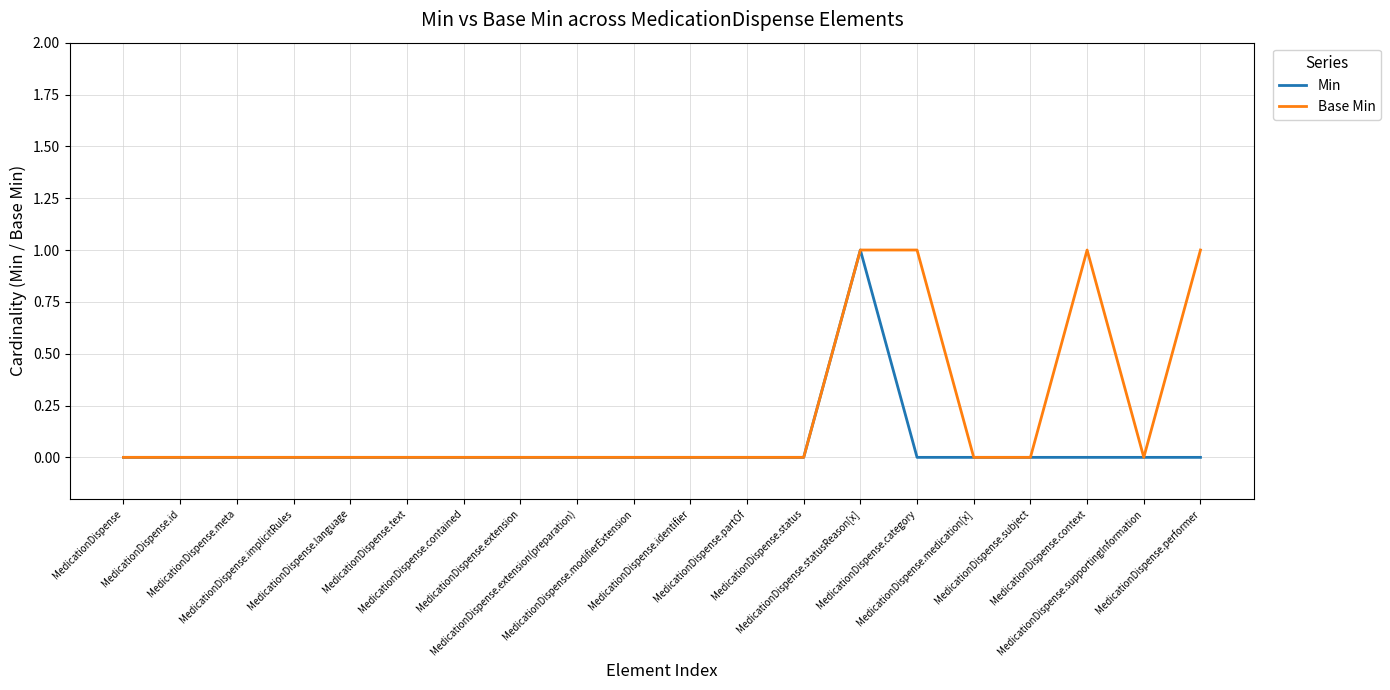

Which series has the largest total across all categories?

Base Min